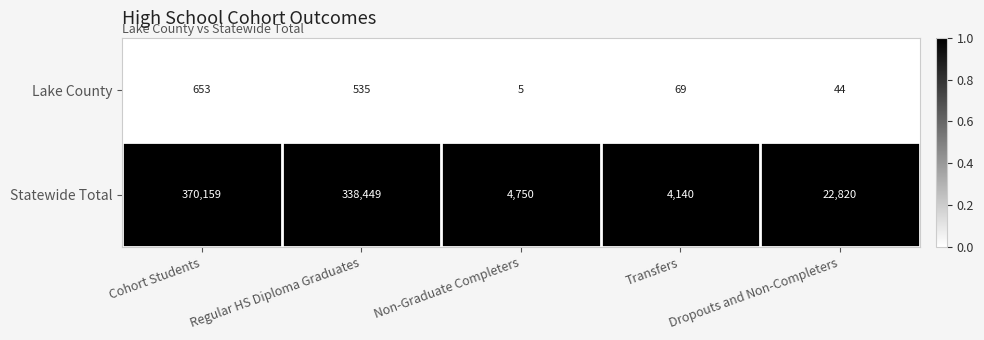

Which series changed the most between Cohort Students and Regular HS Diploma Graduates?

Statewide Total